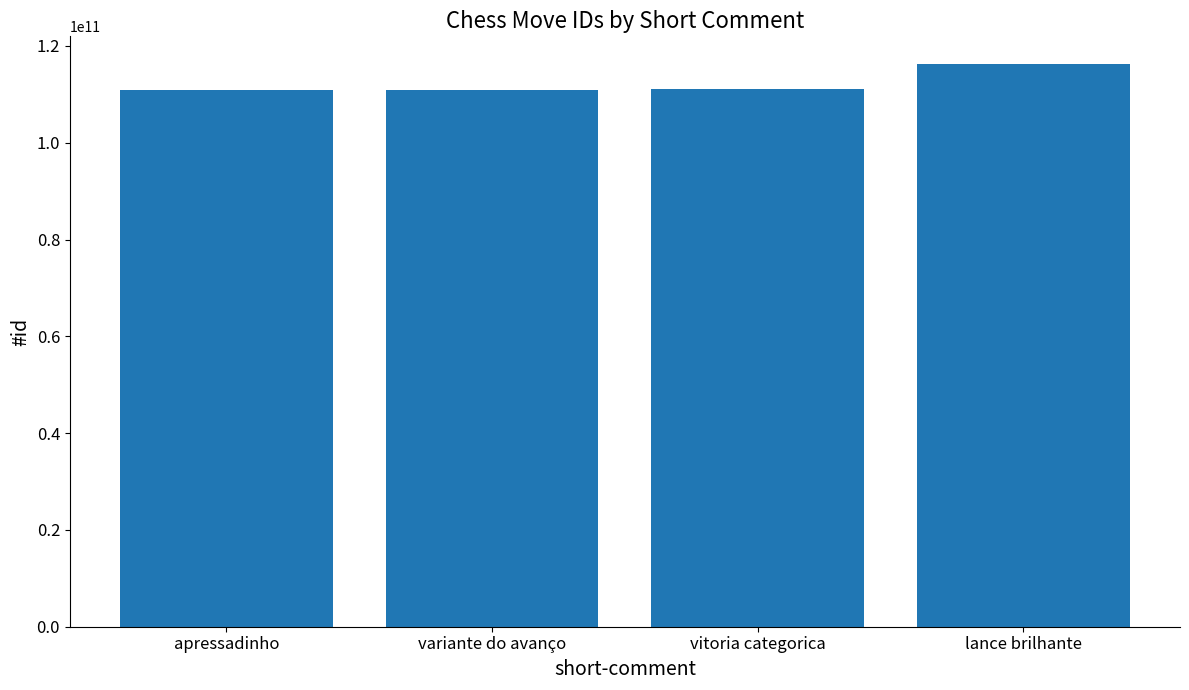

What is the label of the 1st bar from the left?

apressadinho